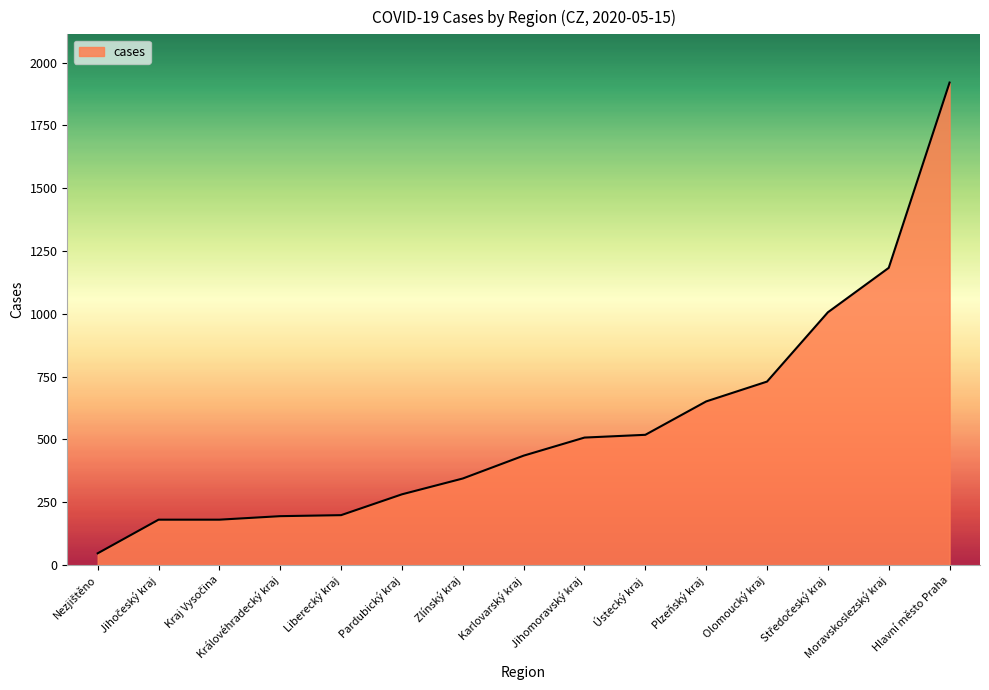

How many lines are shown in the chart?

1